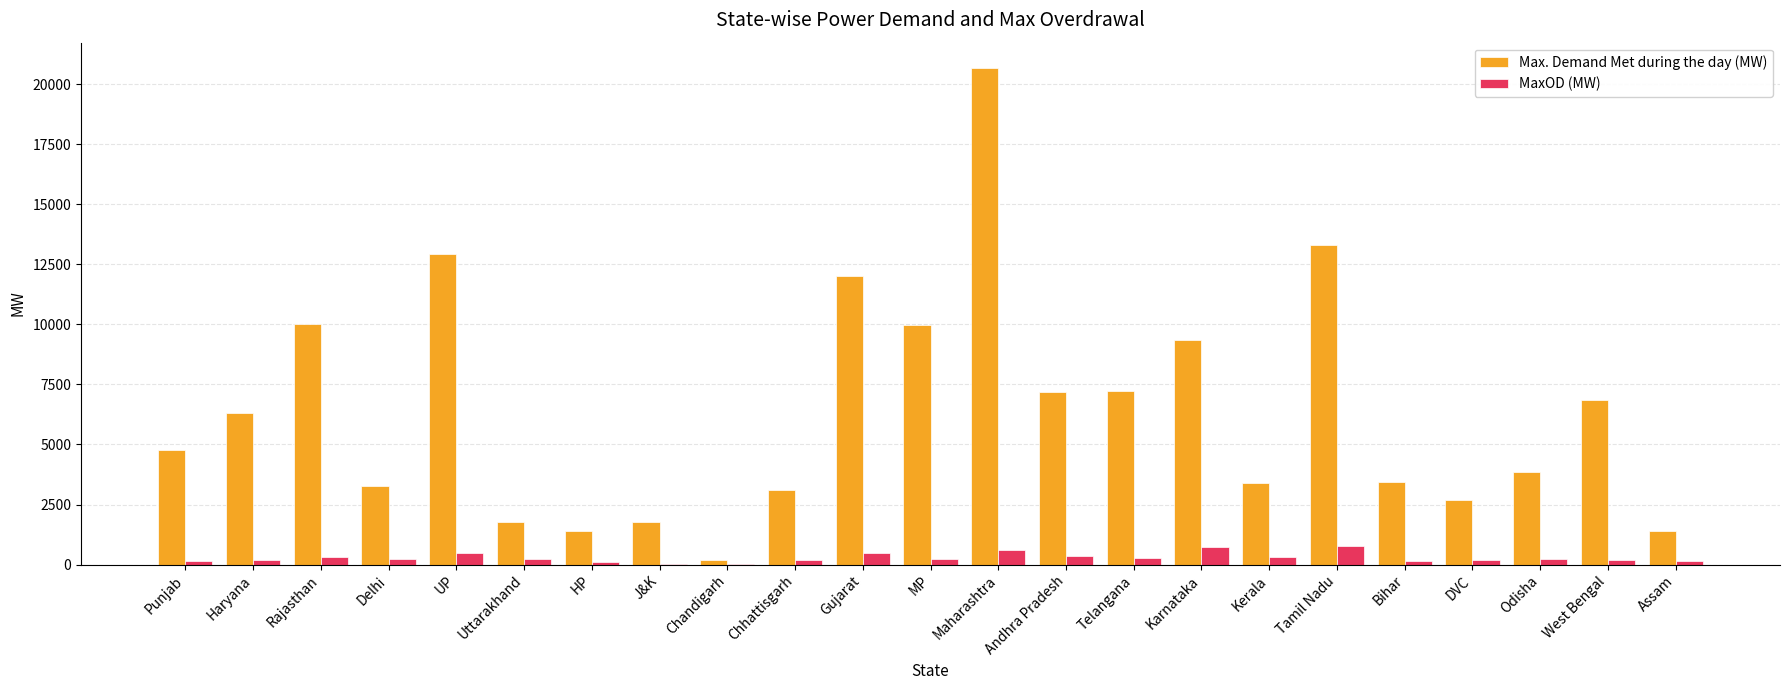

What is the sum of all Max. Demand Met during the day (MW) values?

146888